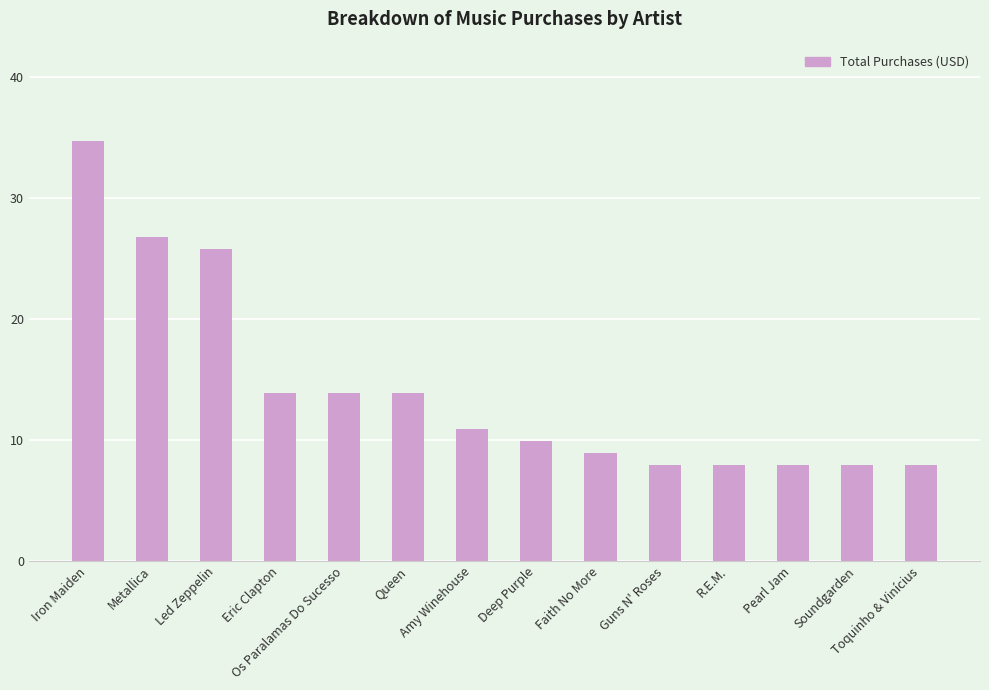

Are the bars horizontal?

No